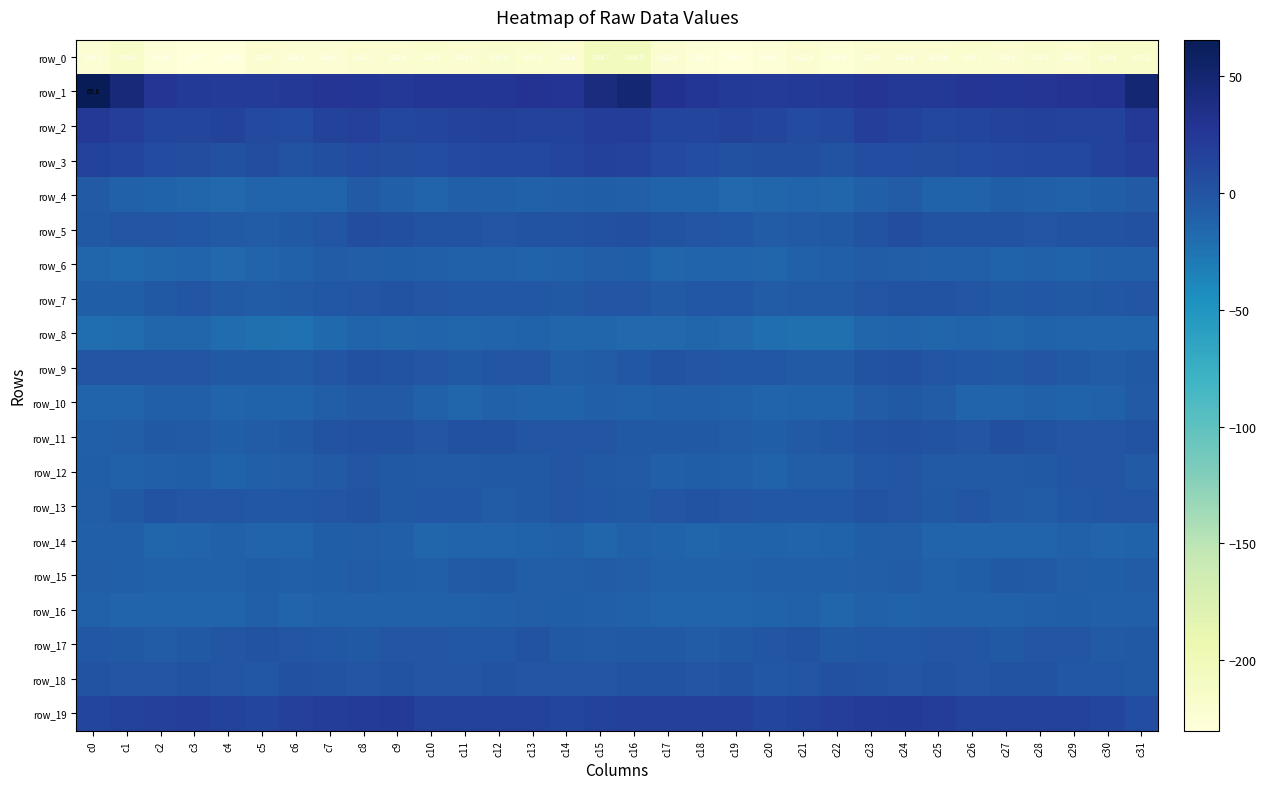

Where is row_6 nearest to the value -11?

c6